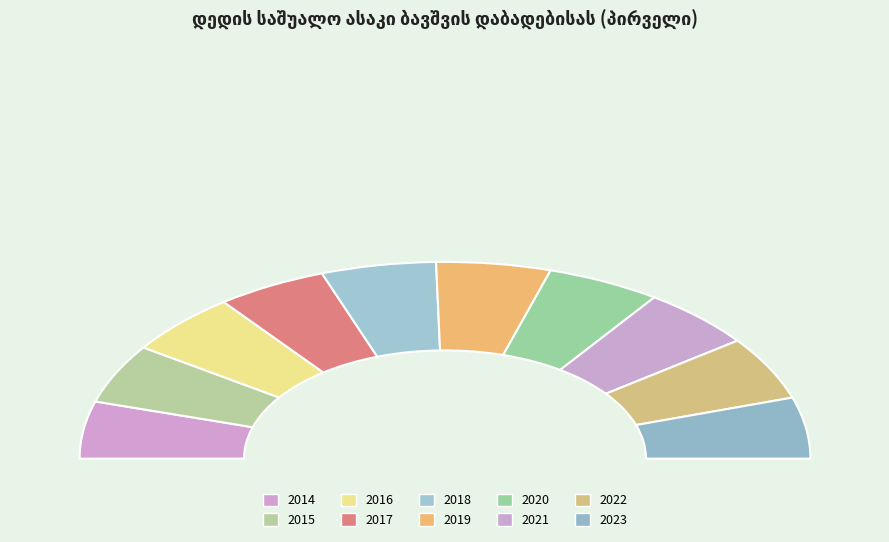

To the nearest percent, what portion does 2022 represent?

10%